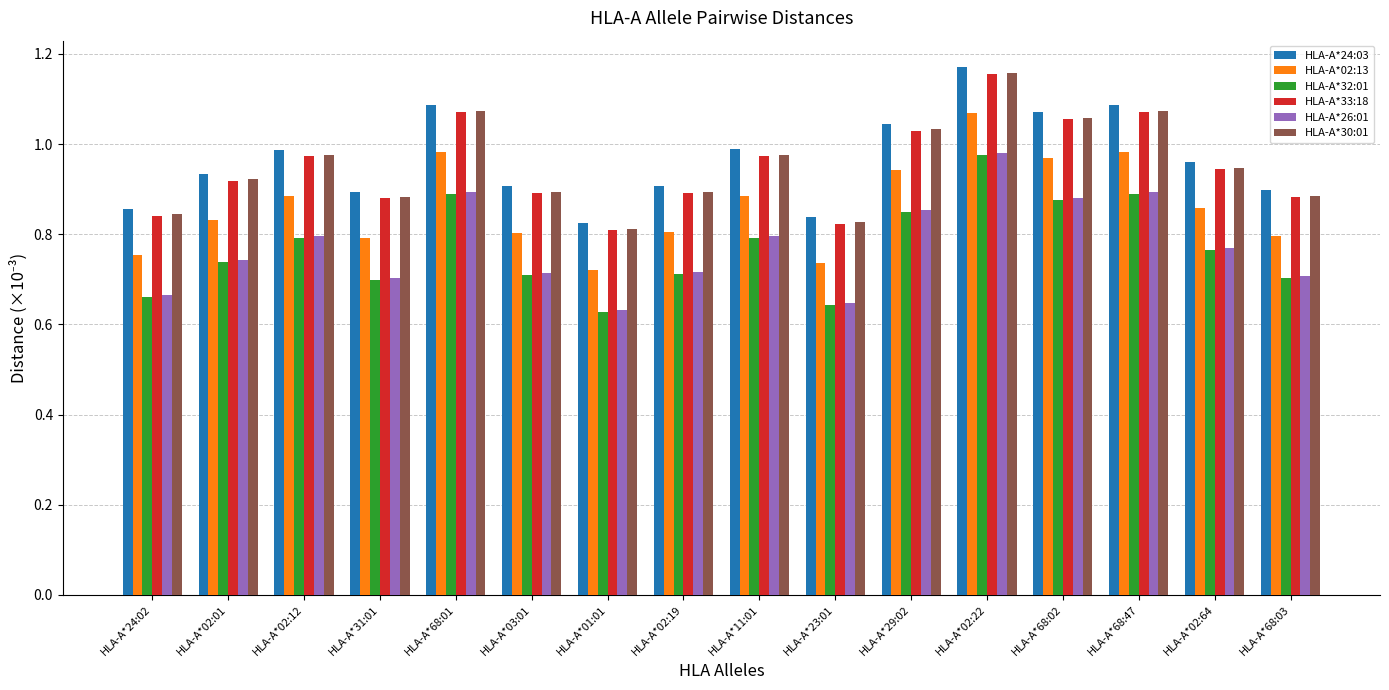

True or false: HLA-A*33:18 has a value of 0.6 at HLA-A*03:01.

False